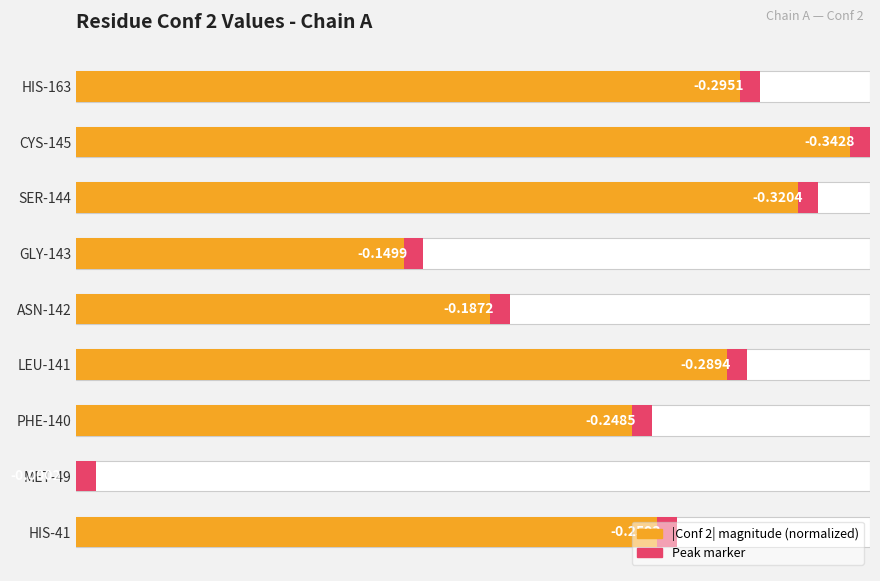

What is the change in value from GLY-143 to HIS-163?

+0.4